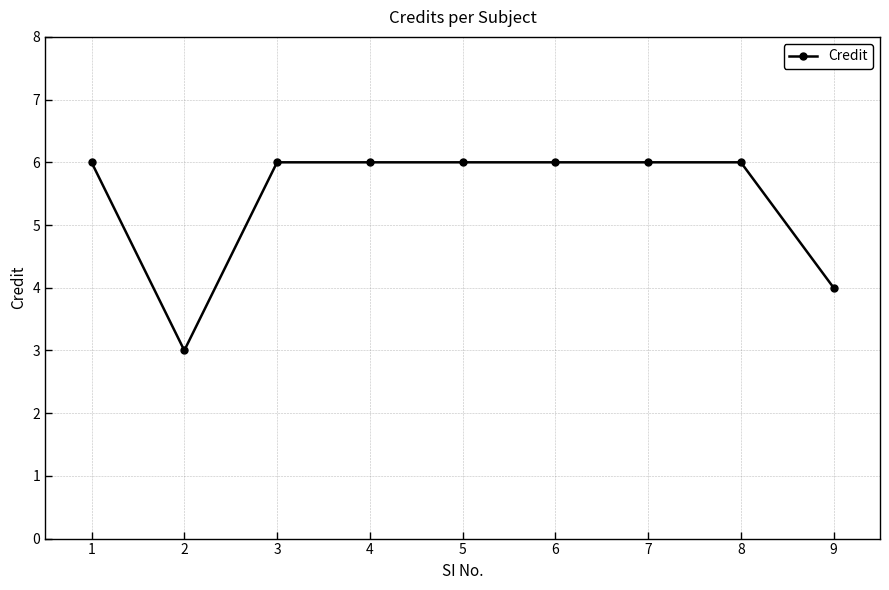

What is the difference between the maximum and minimum values?

3